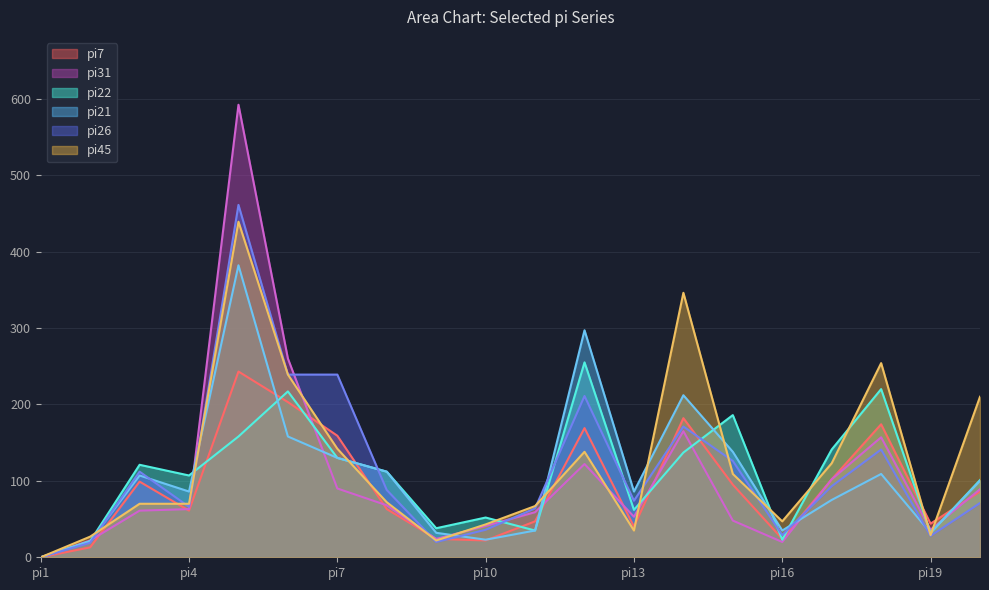

Reading left to right, transcribe all the data shown in this chart.

pi7: pi1=0	pi2=13	pi3=99	pi4=61	pi5=243	pi6=203	pi7=159	pi8=63	pi9=24	pi10=22	pi11=47	pi12=169	pi13=40	pi14=182	pi15=95	pi16=24	pi17=102	pi18=174	pi19=44	pi20=86
pi21: pi1=0	pi2=21	pi3=107	pi4=86	pi5=382	pi6=158	pi7=130	pi8=112	pi9=32	pi10=23	pi11=35	pi12=297	pi13=86	pi14=212	pi15=138	pi16=35	pi17=75	pi18=109	pi19=32	pi20=100
pi22: pi1=0	pi2=21	pi3=121	pi4=107	pi5=158	pi6=217	pi7=130	pi8=112	pi9=38	pi10=52	pi11=35	pi12=255	pi13=62	pi14=137	pi15=186	pi16=23	pi17=141	pi18=220	pi19=32	pi20=101
pi26: pi1=0	pi2=19	pi3=112	pi4=66	pi5=461	pi6=239	pi7=239	pi8=88	pi9=20	pi10=36	pi11=64	pi12=211	pi13=74	pi14=171	pi15=126	pi16=29	pi17=93	pi18=141	pi19=28	pi20=71
pi31: pi1=0	pi2=22	pi3=61	pi4=63	pi5=592	pi6=260	pi7=90	pi8=68	pi9=24	pi10=41	pi11=59	pi12=122	pi13=53	pi14=165	pi15=48	pi16=20	pi17=102	pi18=157	pi19=36	pi20=89
pi45: pi1=0	pi2=27	pi3=70	pi4=70	pi5=439	pi6=239	pi7=142	pi8=72	pi9=22	pi10=43	pi11=67	pi12=138	pi13=35	pi14=346	pi15=109	pi16=47	pi17=123	pi18=254	pi19=29	pi20=210